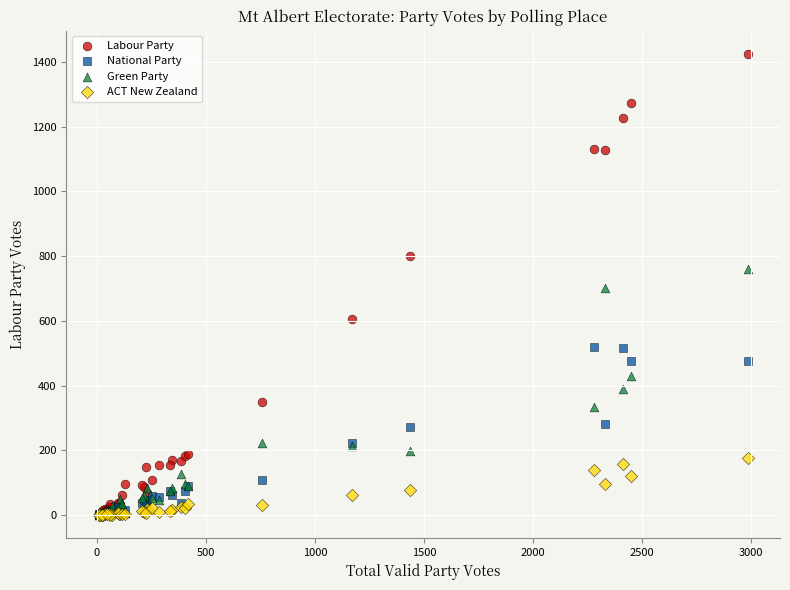

What are all the series names shown in the legend?

Labour Party, National Party, Green Party, ACT New Zealand